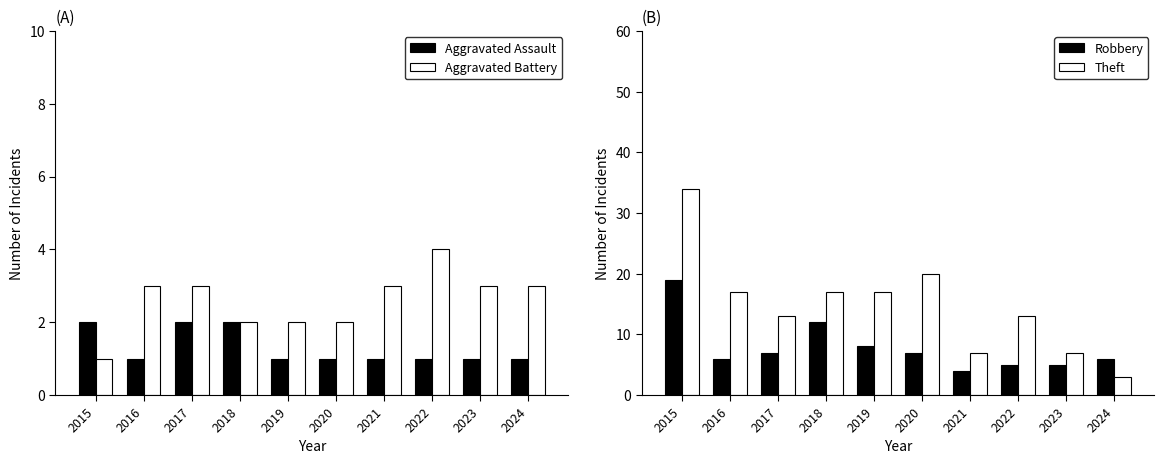

Which has a higher value, 2023 or 2017?

2017